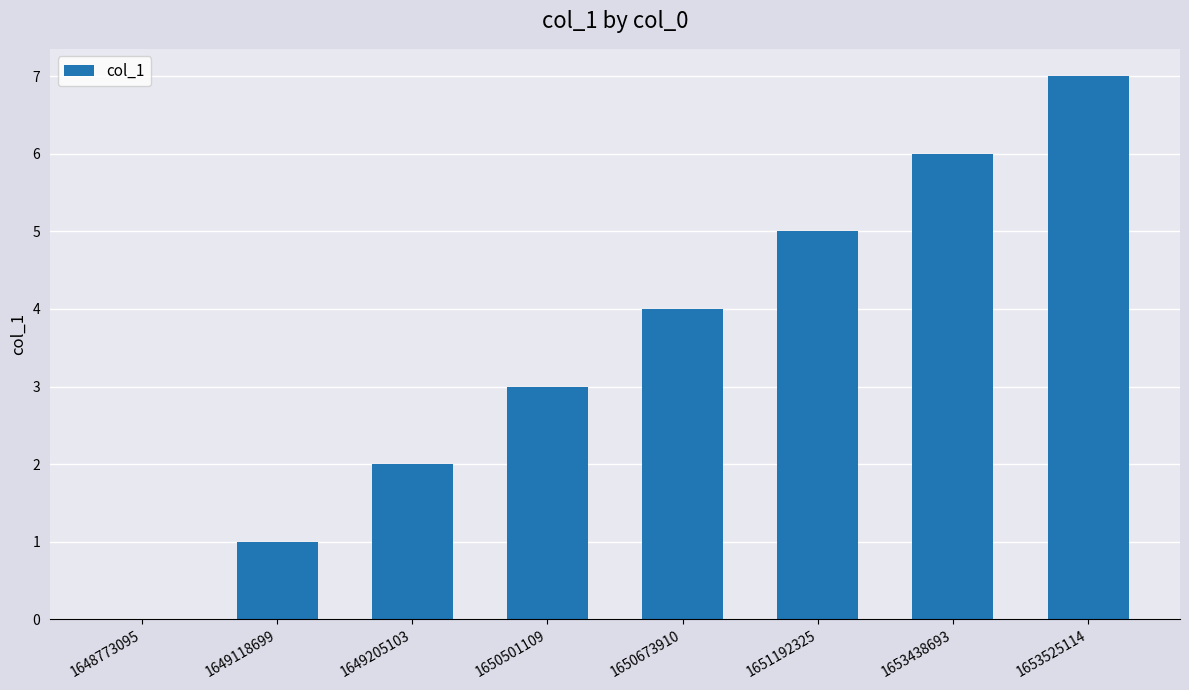

Between 1650501109 and 1649205103, which is larger?

1650501109